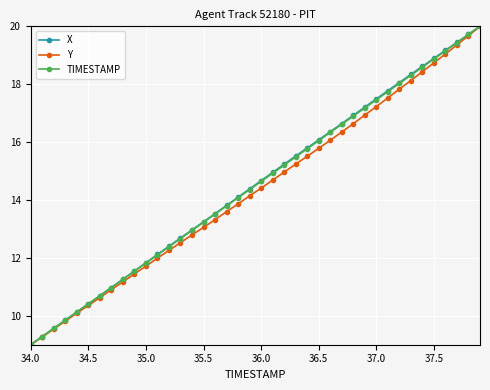

What is the difference between the maximum and minimum values in the X series?

11.0